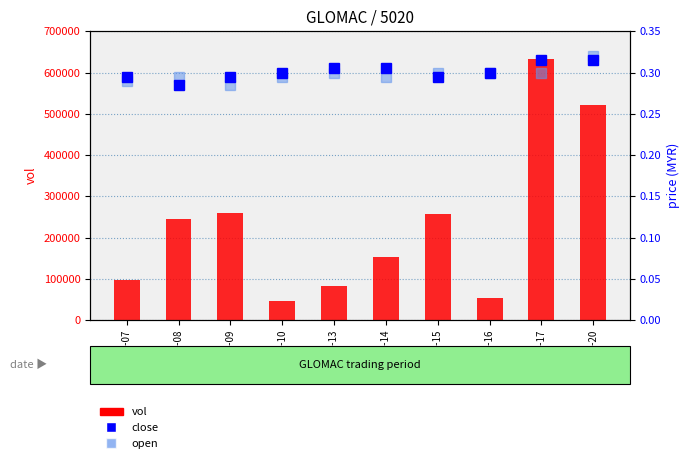

What are all the series names shown in the legend?

vol, close, open